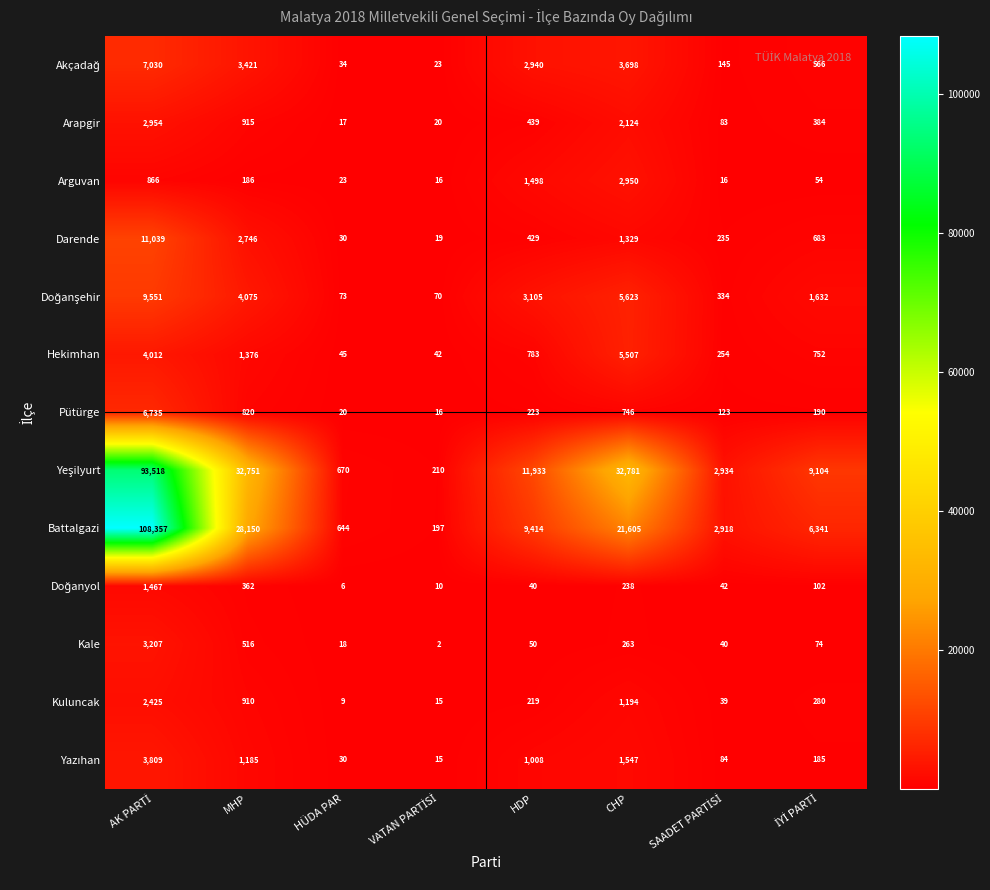

The Kuluncak series shows 3 at HÜDA PAR. True or false?

False